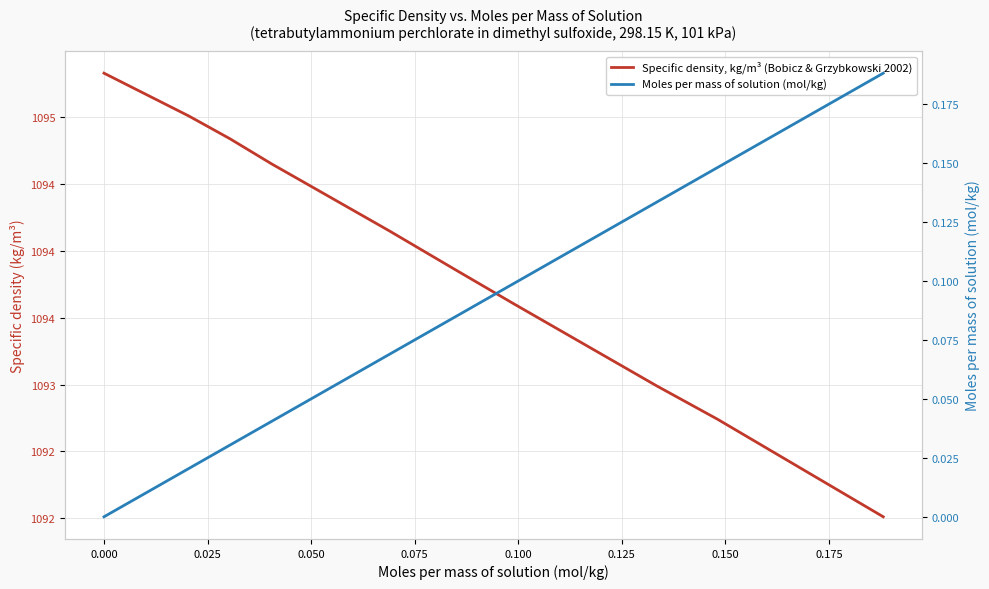

Is this an area chart (filled region under the line)?

No